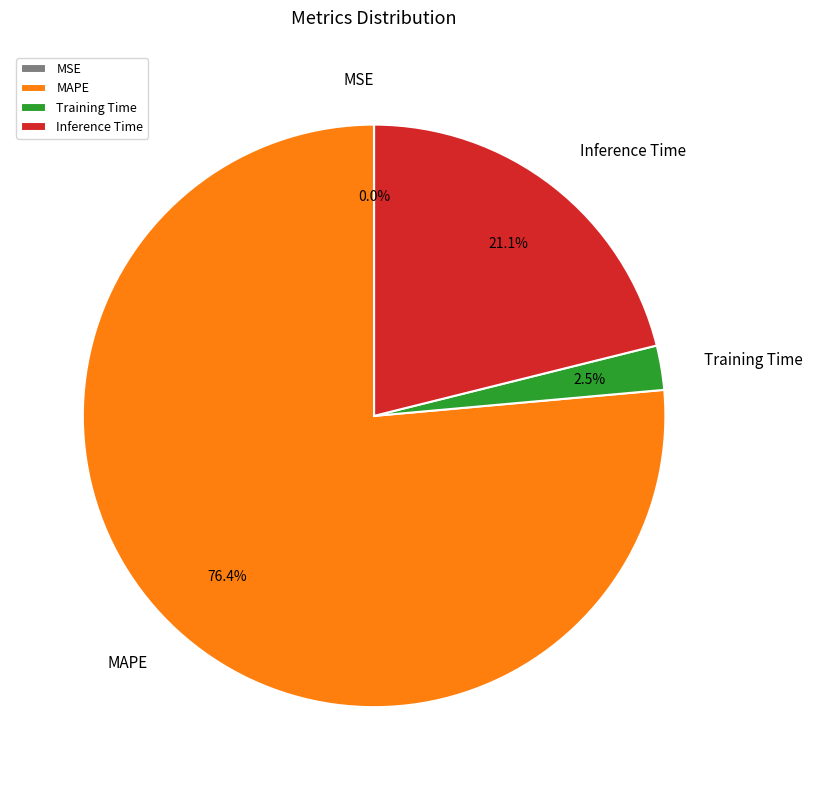

What is the largest slice in the pie chart?

MAPE